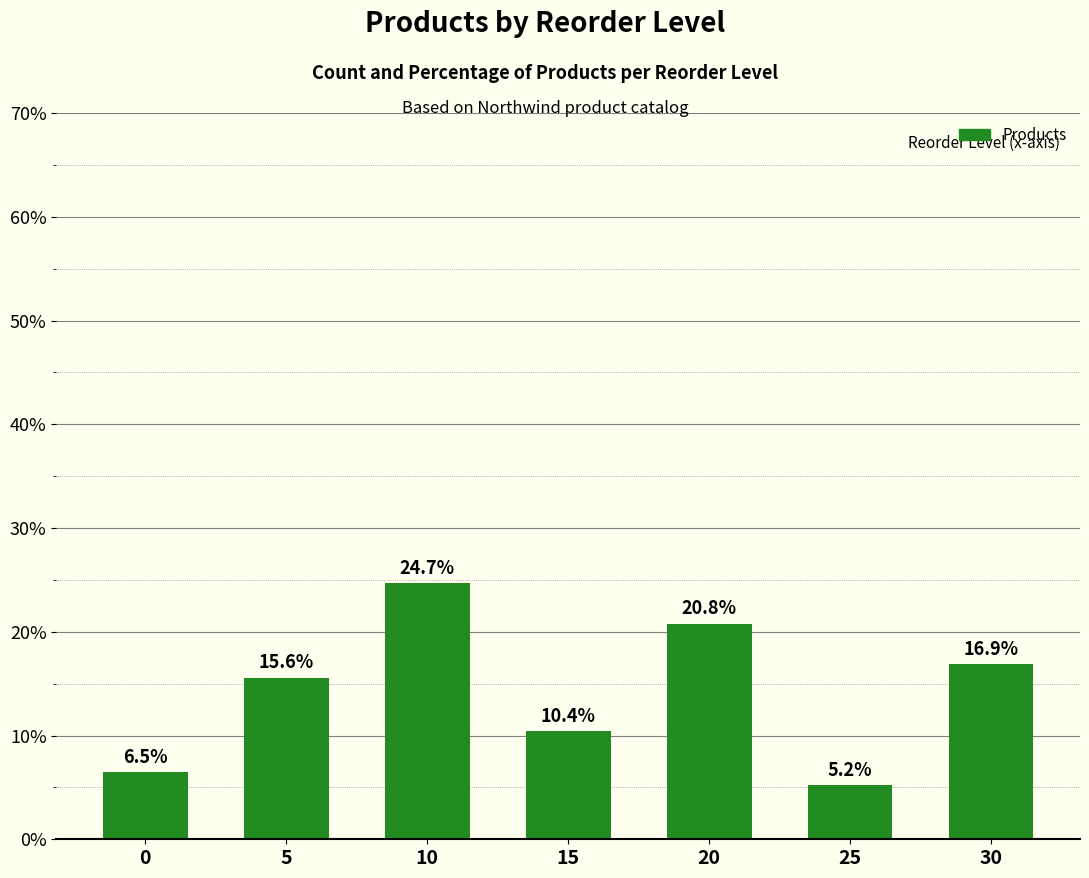

Is it true that the value at 15 is 10.4?

True